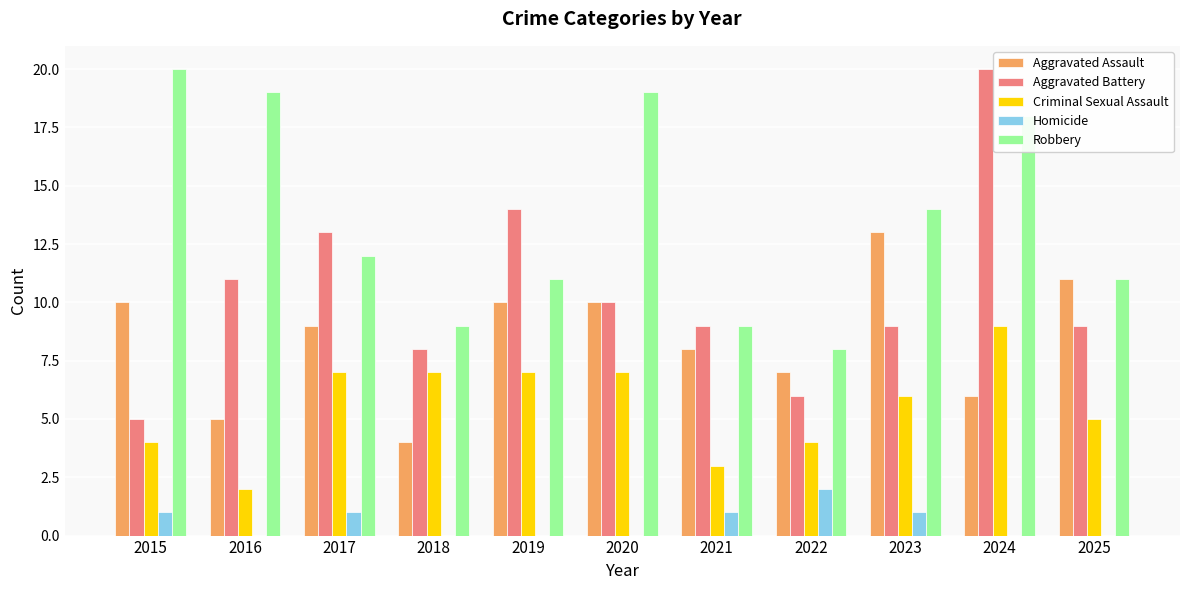

True or false: Aggravated Assault has a value of 6 at 2020.

False